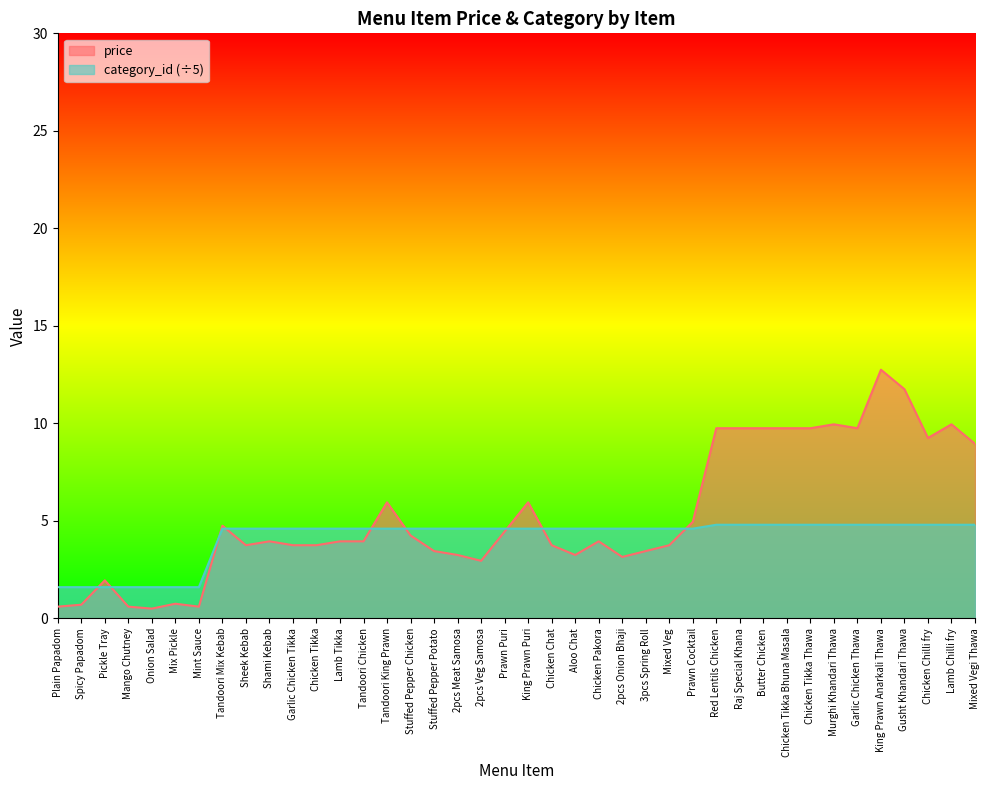

How many lines are shown in the chart?

2